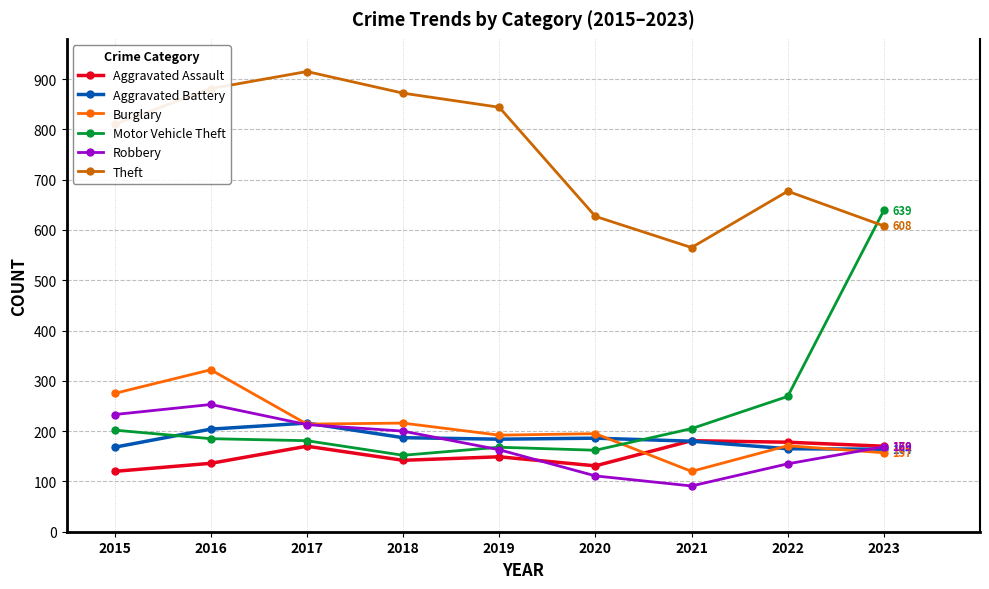

Which series has the widest spread of values?

Motor Vehicle Theft